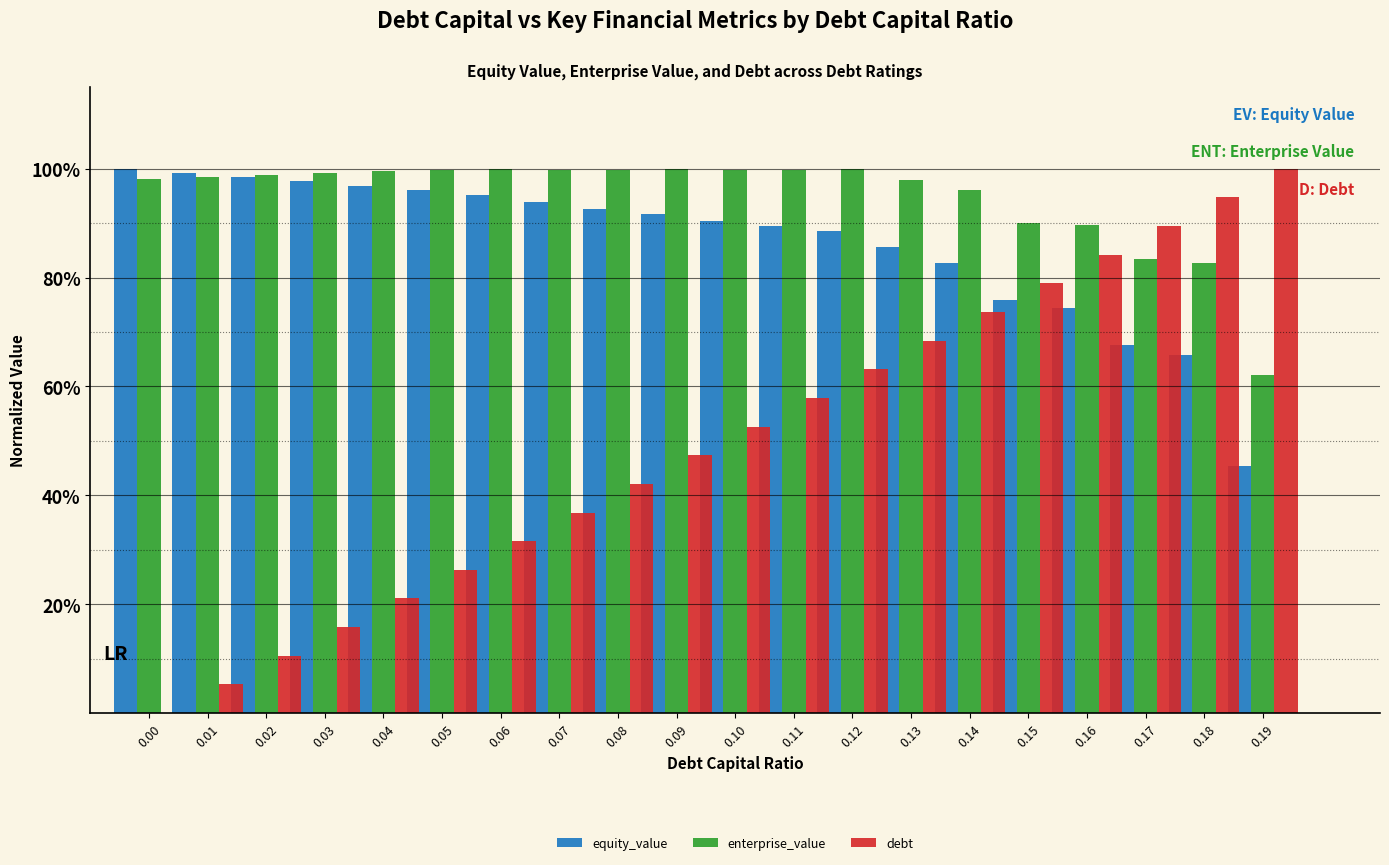

True or false: equity_value has a value of 1.0 at 0.03.

True